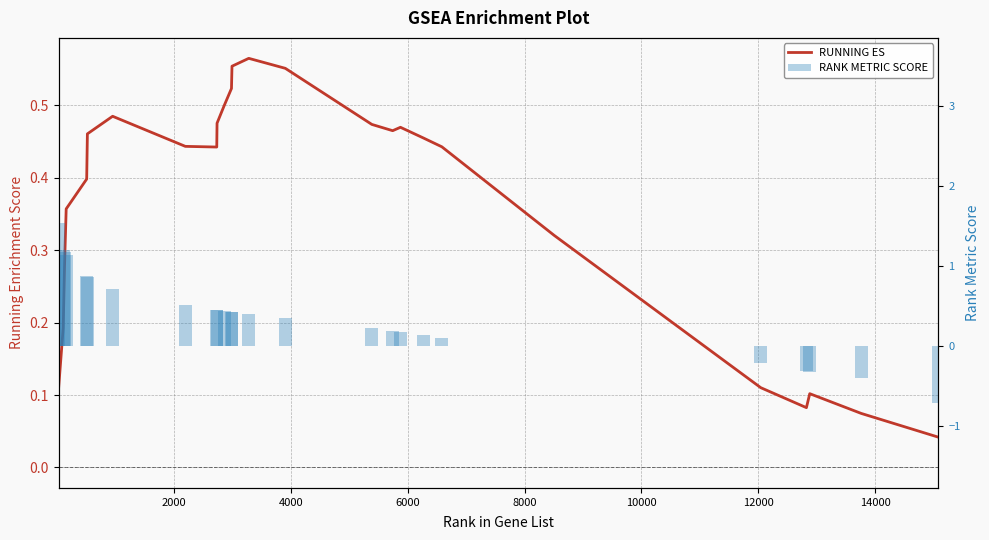

What is the sum of all RUNNING ES values?

9.7